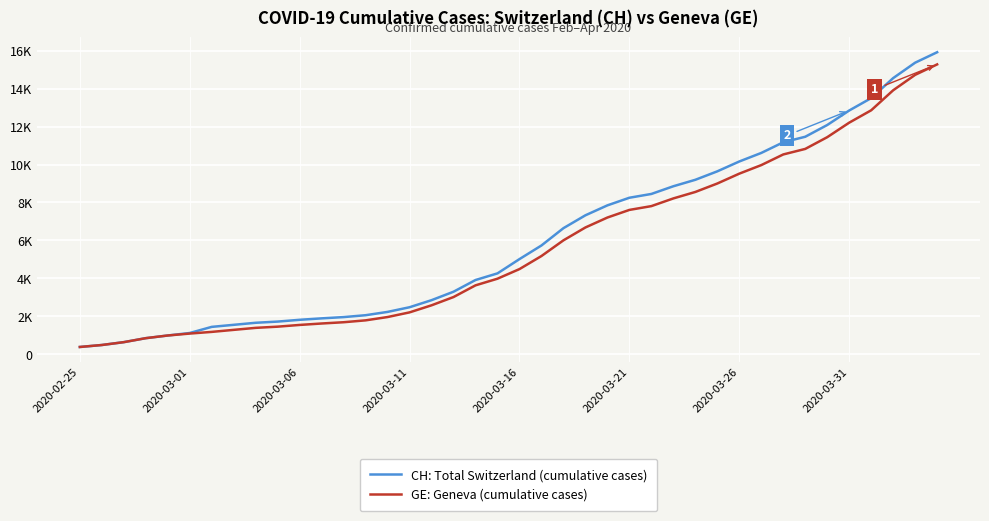

What is the difference between the maximum and minimum values in the CH: Total Switzerland (cumulative cases) series?

15551